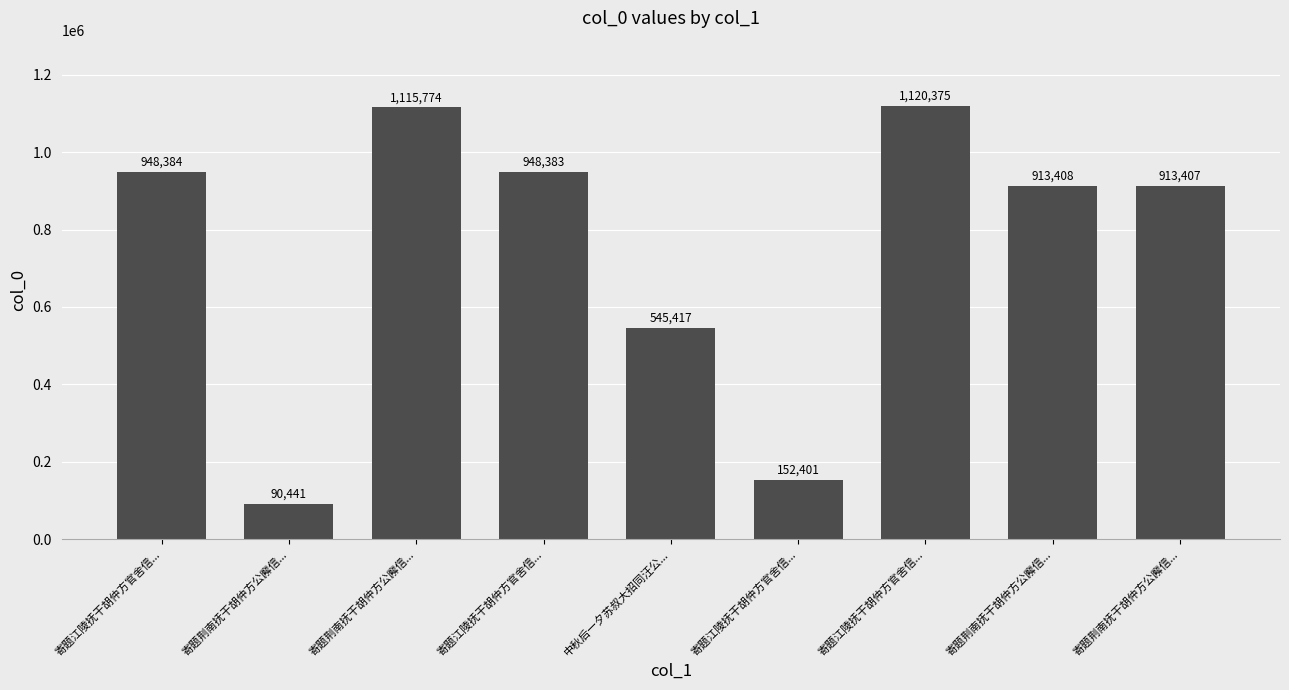

What is the average value?

749777